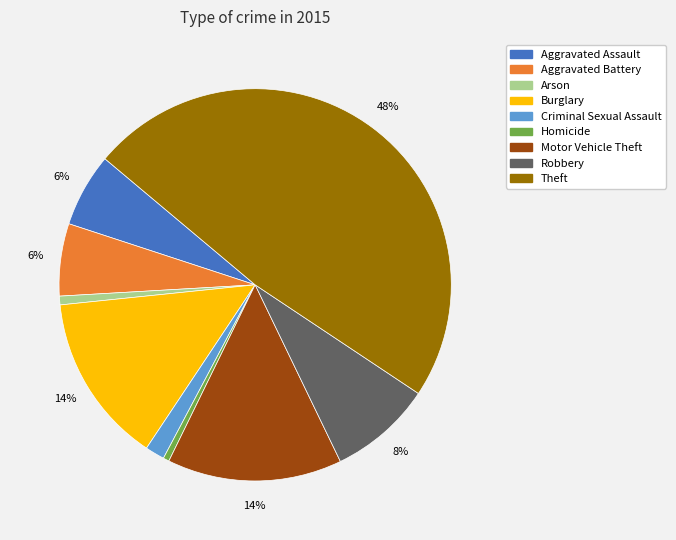

To the nearest percent, what is the combined percentage of Aggravated Assault and Aggravated Battery?

12%